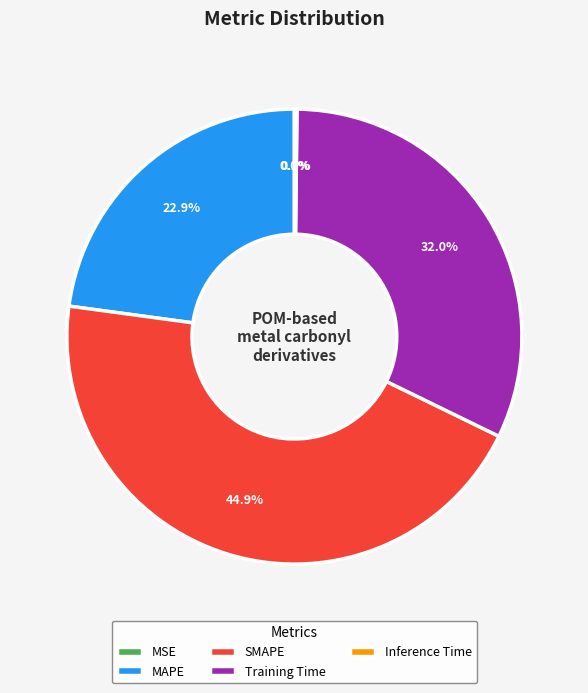

Approximately how many times larger is the value at SMAPE compared to Training Time?

1.4